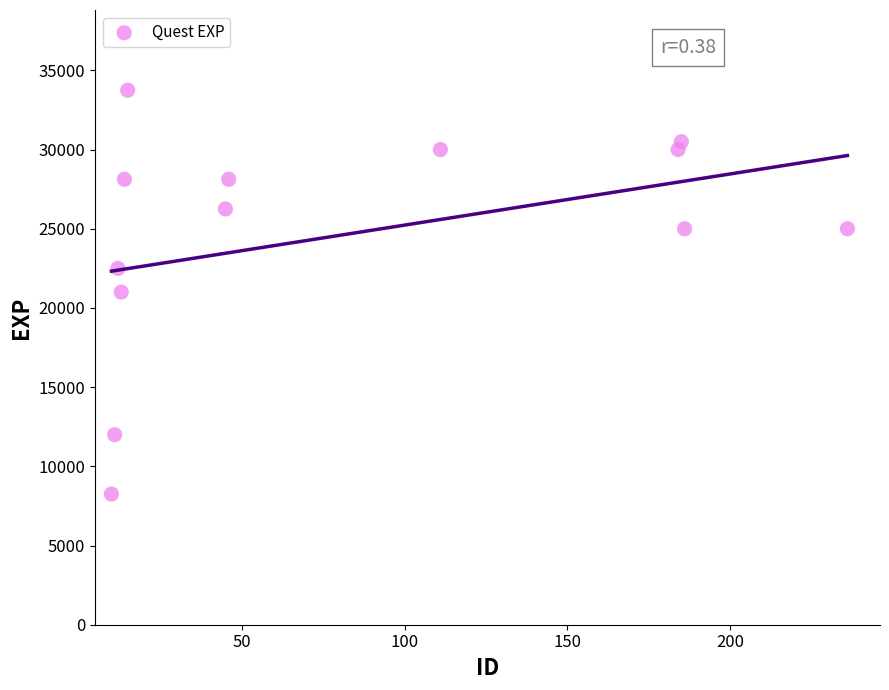

What is the range of Y values (max minus min)?

25500